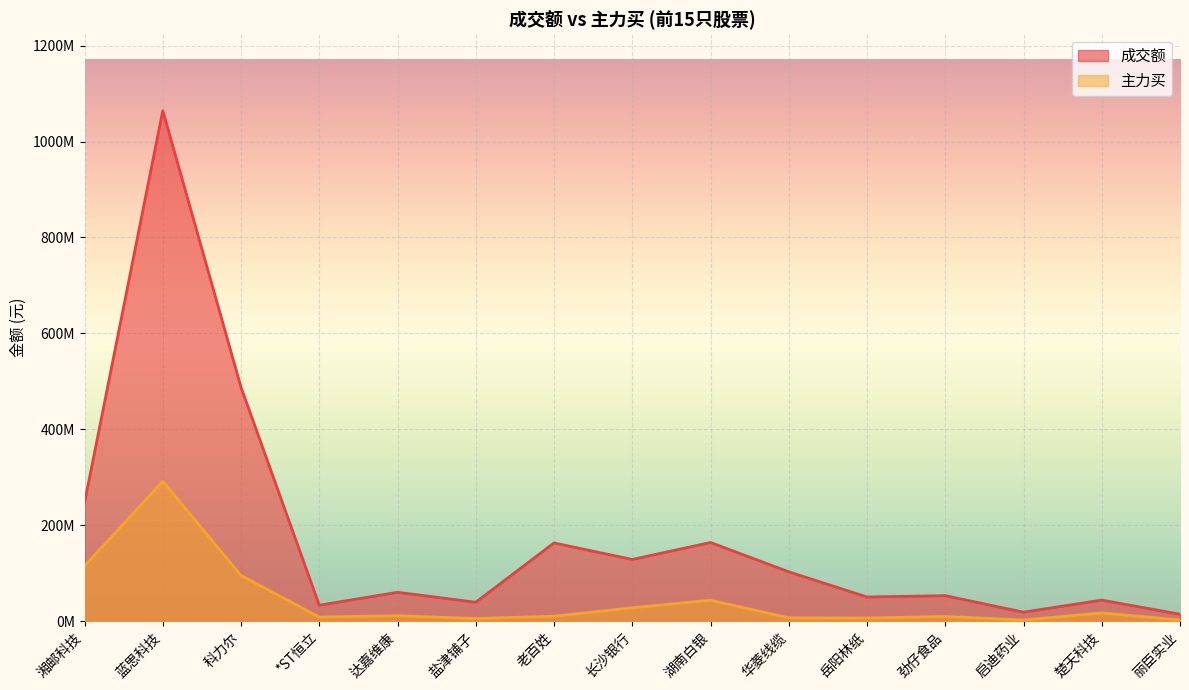

Between 楚天科技 and 老百姓, which is larger?

老百姓